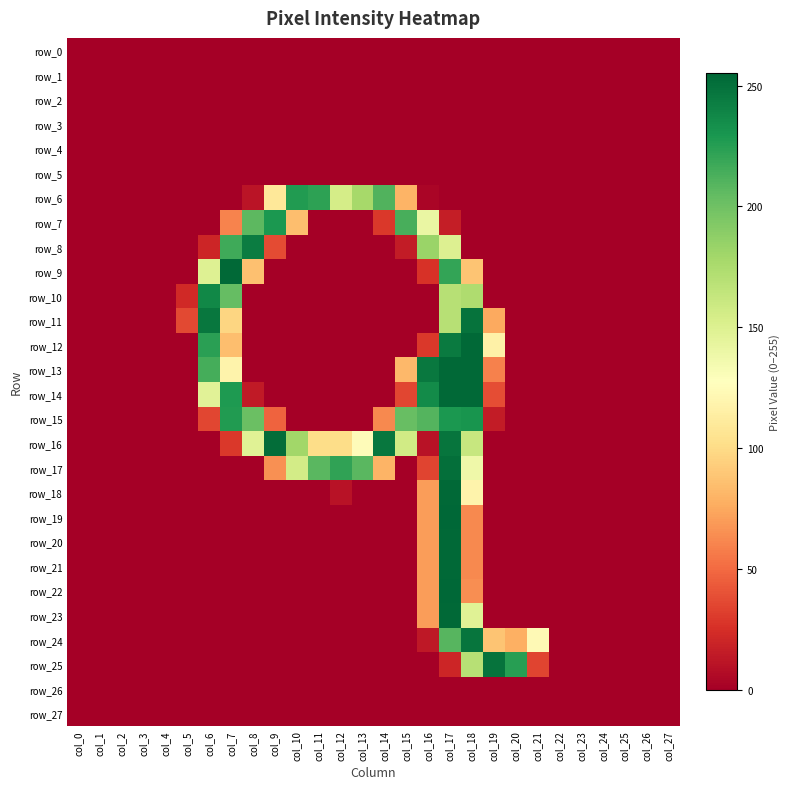

At which label does row_19 reach its peak?

col_17